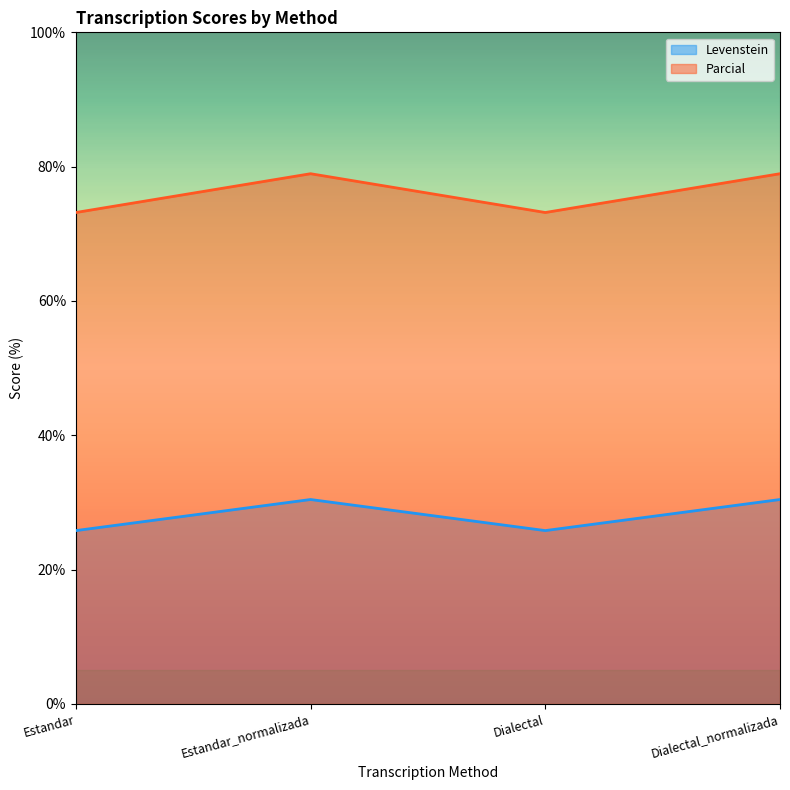

Which has a higher value, Estandar or Dialectal?

Estandar